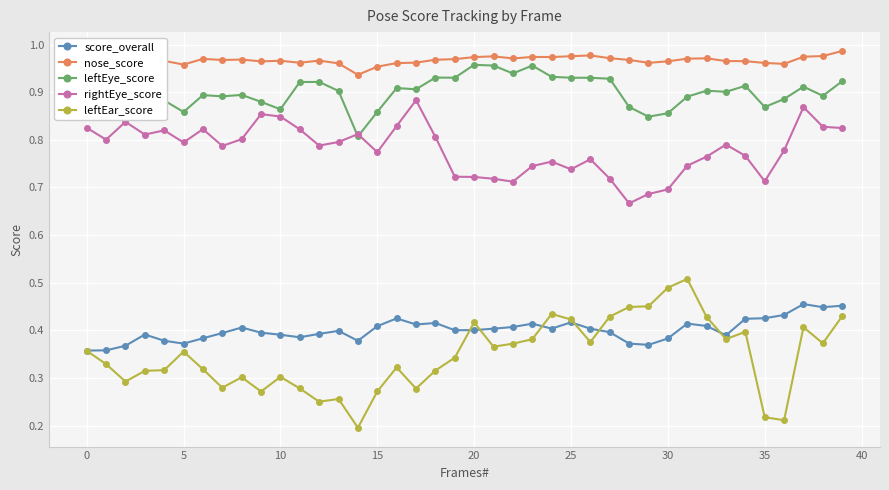

True or false: score_overall and nose_score intersect in this chart.

False